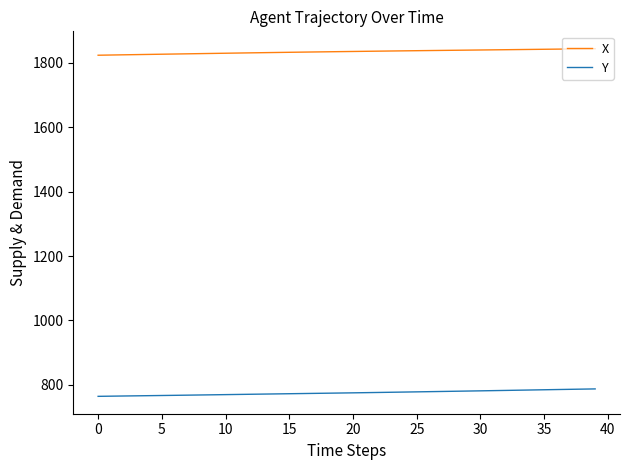

Which series has the largest total across all categories?

X